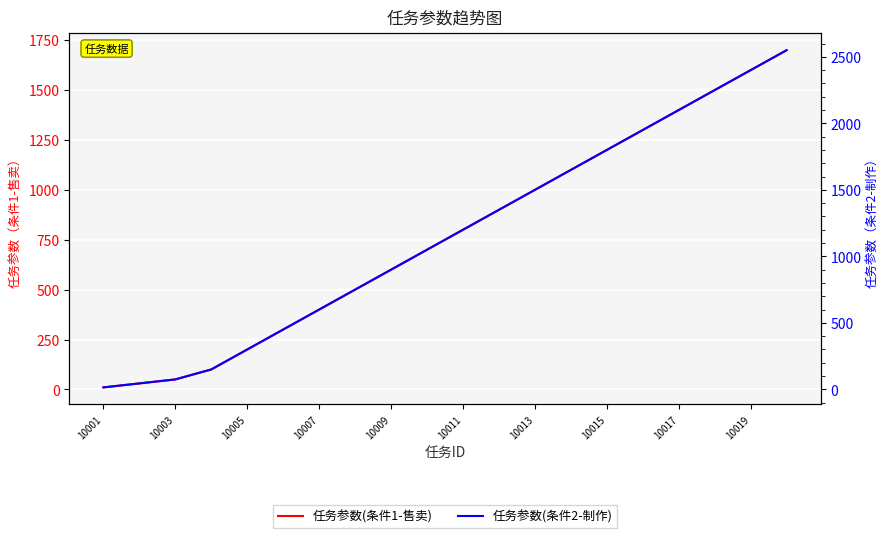

True or false: 任务参数(条件2-制作) and 任务参数(条件1-售卖) intersect in this chart.

False